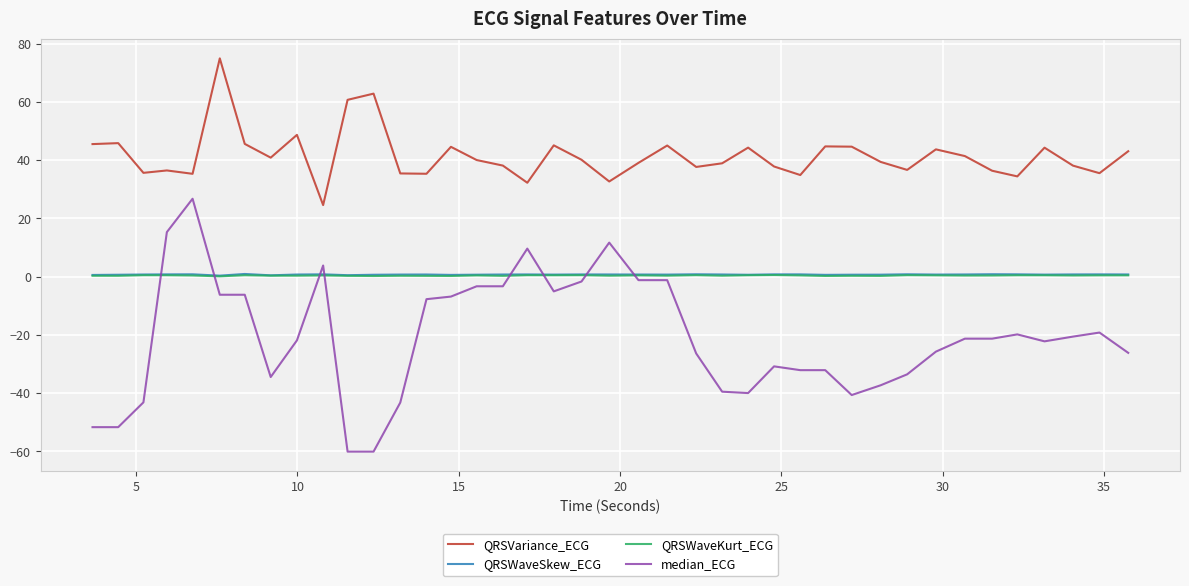

True or false: QRSWaveSkew_ECG and QRSVariance_ECG intersect in this chart.

False